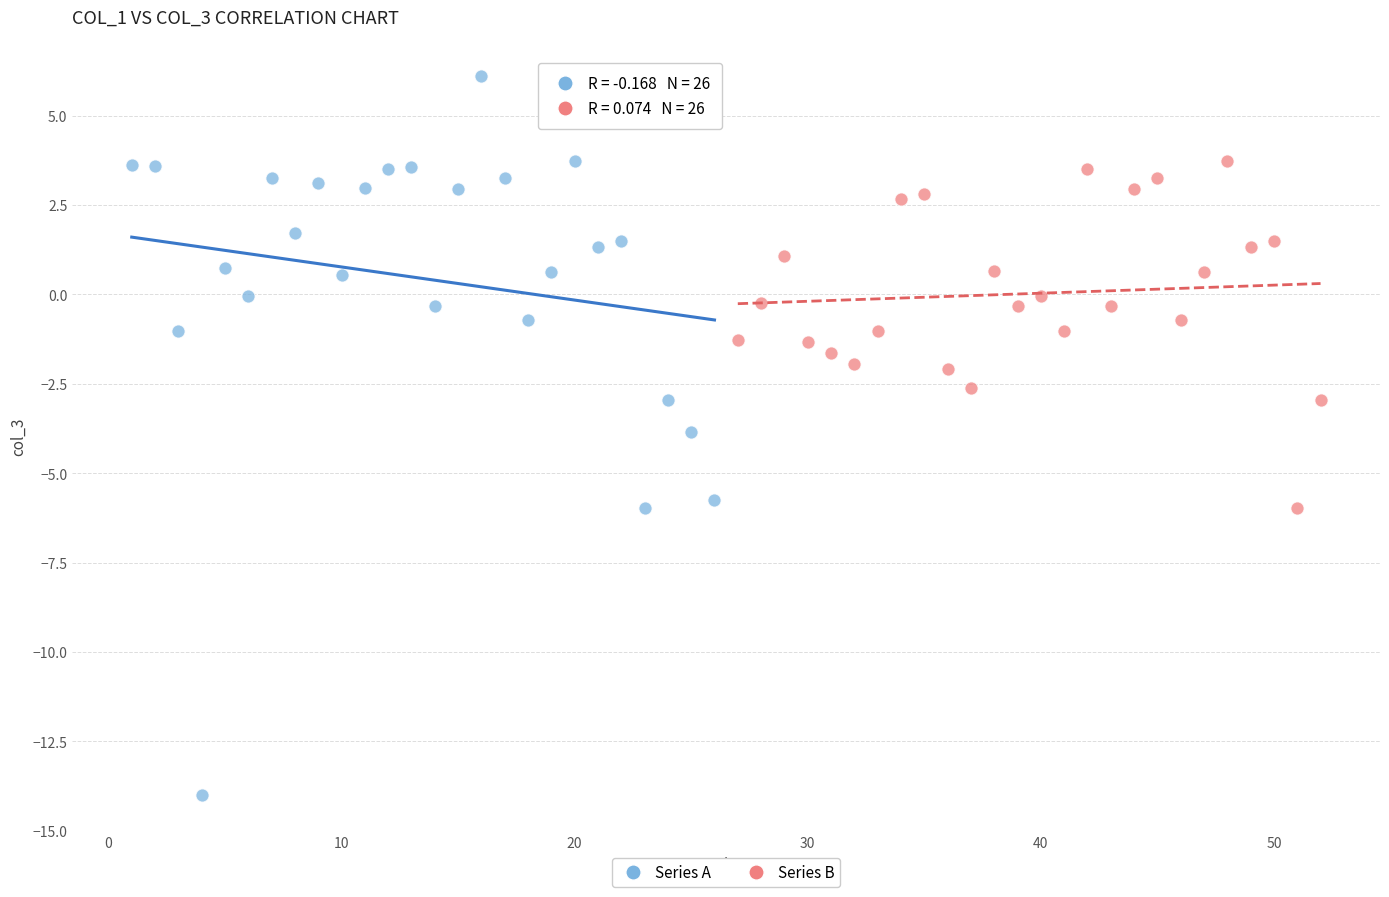

Which series reaches the minimum Y coordinate?

Series A